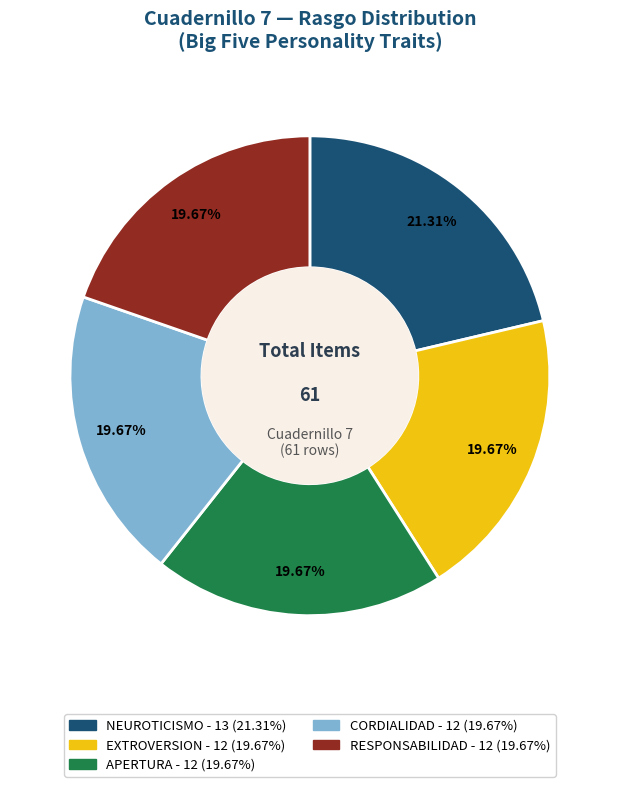

What percentage do CORDIALIDAD and RESPONSABILIDAD together represent?

39.3%